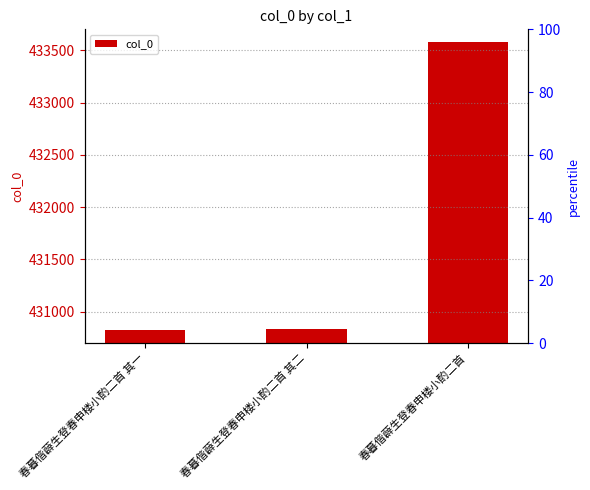

Where does the data first go above 430830?

春暮偕薜生登春申楼小酌二首